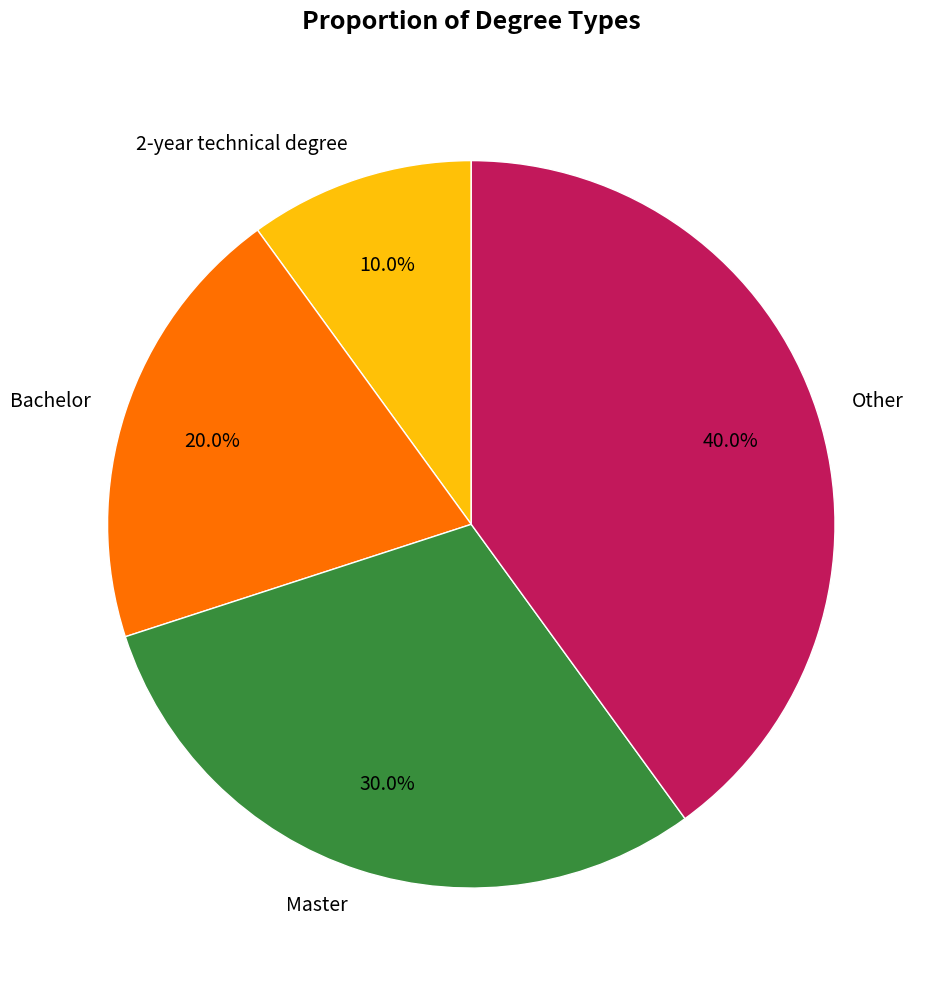

Between 2-year technical degree and Other, which is larger?

Other